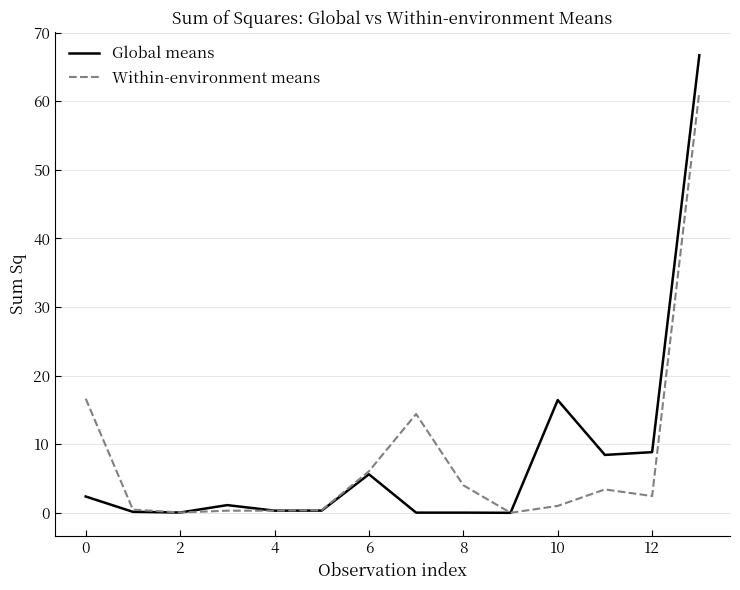

List the series in order of their peak value, lowest first.

Within-environment means, Global means